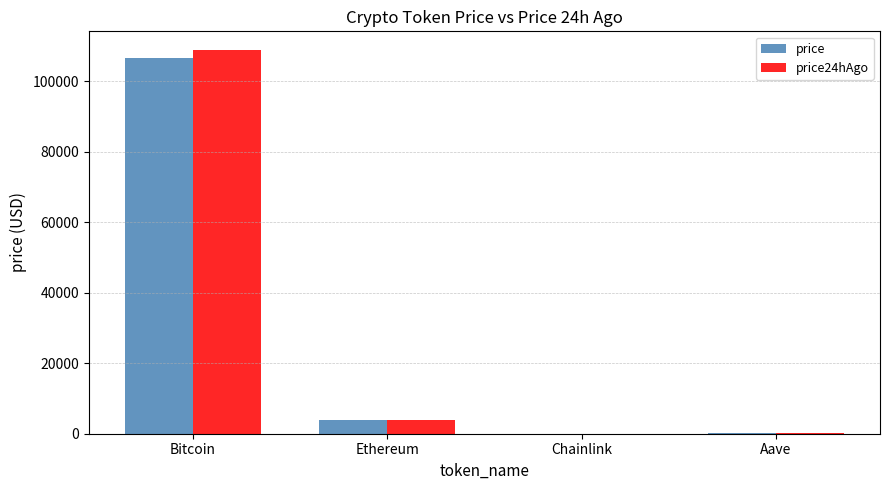

What is the sum of all price24hAgo values?

112949.7